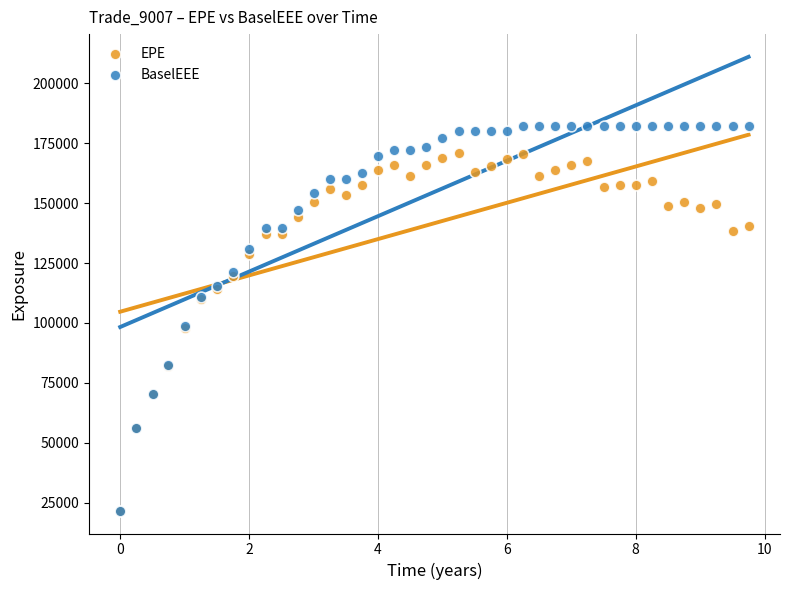

Which series has the widest spread of Y values?

BaselEEE